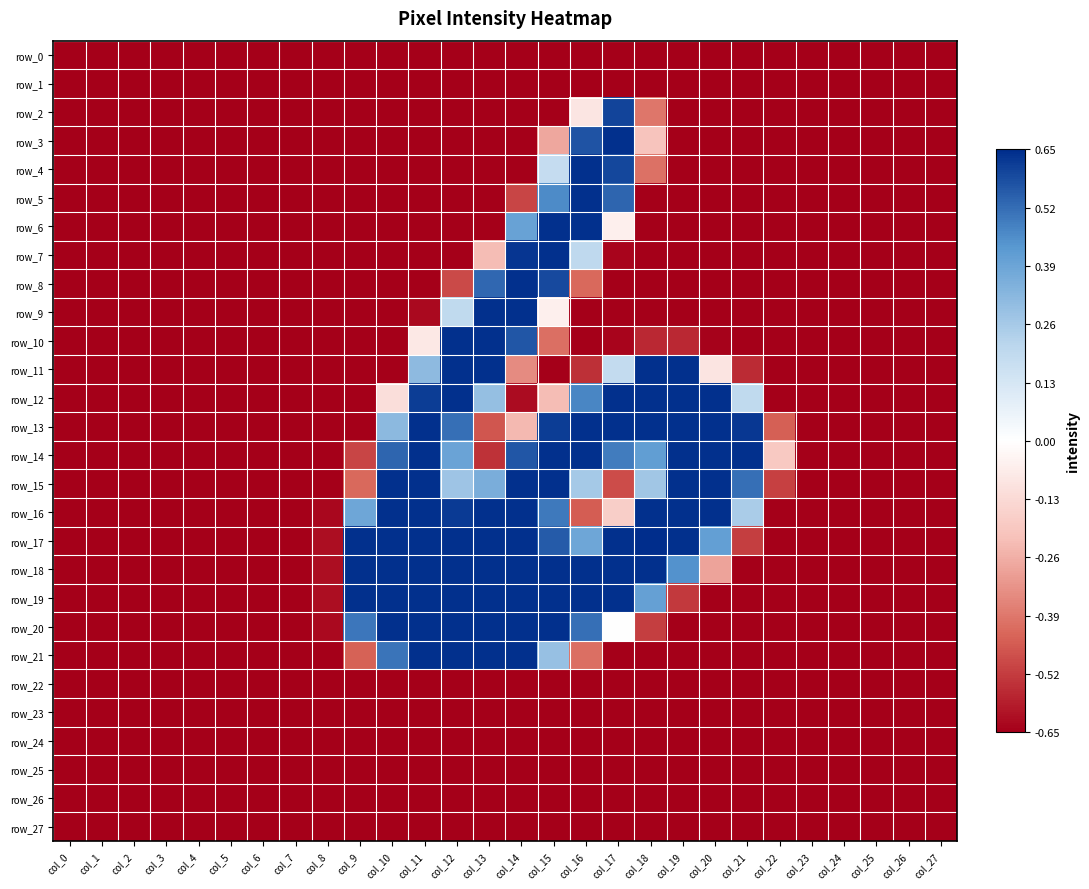

Reading right to left, list all the values displayed in this chart.

row_0: col_27=-0.7	col_26=-0.7	col_25=-0.7	col_24=-0.7	col_23=-0.7	col_22=-0.7	col_21=-0.7	col_20=-0.7	col_19=-0.7	col_18=-0.7	col_17=-0.7	col_16=-0.7	col_15=-0.7	col_14=-0.7	col_13=-0.7	col_12=-0.7	col_11=-0.7	col_10=-0.7	col_9=-0.7	col_8=-0.7	col_7=-0.7	col_6=-0.7	col_5=-0.7	col_4=-0.7	col_3=-0.7	col_2=-0.7	col_1=-0.7	col_0=-0.7
row_1: col_27=-0.7	col_26=-0.7	col_25=-0.7	col_24=-0.7	col_23=-0.7	col_22=-0.7	col_21=-0.7	col_20=-0.7	col_19=-0.7	col_18=-0.7	col_17=-0.7	col_16=-0.7	col_15=-0.7	col_14=-0.7	col_13=-0.7	col_12=-0.7	col_11=-0.7	col_10=-0.7	col_9=-0.7	col_8=-0.7	col_7=-0.7	col_6=-0.7	col_5=-0.7	col_4=-0.7	col_3=-0.7	col_2=-0.7	col_1=-0.7	col_0=-0.7
row_2: col_27=-0.7	col_26=-0.7	col_25=-0.7	col_24=-0.7	col_23=-0.7	col_22=-0.7	col_21=-0.7	col_20=-0.7	col_19=-0.7	col_18=-0.4	col_17=0.6	col_16=-0.1	col_15=-0.7	col_14=-0.7	col_13=-0.7	col_12=-0.7	col_11=-0.7	col_10=-0.7	col_9=-0.7	col_8=-0.7	col_7=-0.7	col_6=-0.7	col_5=-0.7	col_4=-0.7	col_3=-0.7	col_2=-0.7	col_1=-0.7	col_0=-0.7
row_3: col_27=-0.7	col_26=-0.7	col_25=-0.7	col_24=-0.7	col_23=-0.7	col_22=-0.7	col_21=-0.7	col_20=-0.7	col_19=-0.7	col_18=-0.2	col_17=0.6	col_16=0.6	col_15=-0.3	col_14=-0.7	col_13=-0.7	col_12=-0.7	col_11=-0.7	col_10=-0.7	col_9=-0.7	col_8=-0.7	col_7=-0.7	col_6=-0.7	col_5=-0.7	col_4=-0.7	col_3=-0.7	col_2=-0.7	col_1=-0.7	col_0=-0.7
row_4: col_27=-0.7	col_26=-0.7	col_25=-0.7	col_24=-0.7	col_23=-0.7	col_22=-0.7	col_21=-0.7	col_20=-0.7	col_19=-0.7	col_18=-0.4	col_17=0.6	col_16=0.6	col_15=0.2	col_14=-0.7	col_13=-0.7	col_12=-0.7	col_11=-0.7	col_10=-0.7	col_9=-0.7	col_8=-0.7	col_7=-0.7	col_6=-0.7	col_5=-0.7	col_4=-0.7	col_3=-0.7	col_2=-0.7	col_1=-0.7	col_0=-0.7
row_5: col_27=-0.7	col_26=-0.7	col_25=-0.7	col_24=-0.7	col_23=-0.7	col_22=-0.7	col_21=-0.7	col_20=-0.7	col_19=-0.7	col_18=-0.7	col_17=0.5	col_16=0.6	col_15=0.5	col_14=-0.5	col_13=-0.7	col_12=-0.7	col_11=-0.7	col_10=-0.7	col_9=-0.7	col_8=-0.7	col_7=-0.7	col_6=-0.7	col_5=-0.7	col_4=-0.7	col_3=-0.7	col_2=-0.7	col_1=-0.7	col_0=-0.7
row_6: col_27=-0.7	col_26=-0.7	col_25=-0.7	col_24=-0.7	col_23=-0.7	col_22=-0.7	col_21=-0.7	col_20=-0.7	col_19=-0.7	col_18=-0.7	col_17=-0.1	col_16=0.6	col_15=0.6	col_14=0.4	col_13=-0.7	col_12=-0.7	col_11=-0.7	col_10=-0.7	col_9=-0.7	col_8=-0.7	col_7=-0.7	col_6=-0.7	col_5=-0.7	col_4=-0.7	col_3=-0.7	col_2=-0.7	col_1=-0.7	col_0=-0.7
row_7: col_27=-0.7	col_26=-0.7	col_25=-0.7	col_24=-0.7	col_23=-0.7	col_22=-0.7	col_21=-0.7	col_20=-0.7	col_19=-0.7	col_18=-0.7	col_17=-0.6	col_16=0.2	col_15=0.6	col_14=0.6	col_13=-0.2	col_12=-0.7	col_11=-0.7	col_10=-0.7	col_9=-0.7	col_8=-0.7	col_7=-0.7	col_6=-0.7	col_5=-0.7	col_4=-0.7	col_3=-0.7	col_2=-0.7	col_1=-0.7	col_0=-0.7
row_8: col_27=-0.7	col_26=-0.7	col_25=-0.7	col_24=-0.7	col_23=-0.7	col_22=-0.7	col_21=-0.7	col_20=-0.7	col_19=-0.7	col_18=-0.7	col_17=-0.7	col_16=-0.4	col_15=0.6	col_14=0.6	col_13=0.5	col_12=-0.5	col_11=-0.7	col_10=-0.7	col_9=-0.7	col_8=-0.7	col_7=-0.7	col_6=-0.7	col_5=-0.7	col_4=-0.7	col_3=-0.7	col_2=-0.7	col_1=-0.7	col_0=-0.7
row_9: col_27=-0.7	col_26=-0.7	col_25=-0.7	col_24=-0.7	col_23=-0.7	col_22=-0.7	col_21=-0.7	col_20=-0.7	col_19=-0.7	col_18=-0.7	col_17=-0.7	col_16=-0.7	col_15=-0.1	col_14=0.6	col_13=0.6	col_12=0.2	col_11=-0.6	col_10=-0.7	col_9=-0.7	col_8=-0.7	col_7=-0.7	col_6=-0.7	col_5=-0.7	col_4=-0.7	col_3=-0.7	col_2=-0.7	col_1=-0.7	col_0=-0.7
row_10: col_27=-0.7	col_26=-0.7	col_25=-0.7	col_24=-0.7	col_23=-0.7	col_22=-0.7	col_21=-0.7	col_20=-0.6	col_19=-0.6	col_18=-0.6	col_17=-0.6	col_16=-0.7	col_15=-0.4	col_14=0.6	col_13=0.6	col_12=0.6	col_11=-0.1	col_10=-0.7	col_9=-0.7	col_8=-0.7	col_7=-0.7	col_6=-0.7	col_5=-0.7	col_4=-0.7	col_3=-0.7	col_2=-0.7	col_1=-0.7	col_0=-0.7
row_11: col_27=-0.7	col_26=-0.7	col_25=-0.7	col_24=-0.7	col_23=-0.7	col_22=-0.7	col_21=-0.6	col_20=-0.1	col_19=0.6	col_18=0.6	col_17=0.2	col_16=-0.5	col_15=-0.7	col_14=-0.3	col_13=0.6	col_12=0.6	col_11=0.3	col_10=-0.7	col_9=-0.7	col_8=-0.7	col_7=-0.7	col_6=-0.7	col_5=-0.7	col_4=-0.7	col_3=-0.7	col_2=-0.7	col_1=-0.7	col_0=-0.7
row_12: col_27=-0.7	col_26=-0.7	col_25=-0.7	col_24=-0.7	col_23=-0.7	col_22=-0.7	col_21=0.2	col_20=0.6	col_19=0.6	col_18=0.6	col_17=0.6	col_16=0.5	col_15=-0.2	col_14=-0.6	col_13=0.3	col_12=0.6	col_11=0.6	col_10=-0.1	col_9=-0.7	col_8=-0.7	col_7=-0.7	col_6=-0.7	col_5=-0.7	col_4=-0.7	col_3=-0.7	col_2=-0.7	col_1=-0.7	col_0=-0.7
row_13: col_27=-0.7	col_26=-0.7	col_25=-0.7	col_24=-0.7	col_23=-0.7	col_22=-0.4	col_21=0.6	col_20=0.6	col_19=0.6	col_18=0.6	col_17=0.6	col_16=0.6	col_15=0.6	col_14=-0.2	col_13=-0.5	col_12=0.5	col_11=0.6	col_10=0.3	col_9=-0.7	col_8=-0.7	col_7=-0.7	col_6=-0.7	col_5=-0.7	col_4=-0.7	col_3=-0.7	col_2=-0.7	col_1=-0.7	col_0=-0.7
row_14: col_27=-0.7	col_26=-0.7	col_25=-0.7	col_24=-0.7	col_23=-0.7	col_22=-0.2	col_21=0.6	col_20=0.6	col_19=0.6	col_18=0.4	col_17=0.5	col_16=0.6	col_15=0.6	col_14=0.6	col_13=-0.5	col_12=0.4	col_11=0.6	col_10=0.5	col_9=-0.5	col_8=-0.7	col_7=-0.7	col_6=-0.7	col_5=-0.7	col_4=-0.7	col_3=-0.7	col_2=-0.7	col_1=-0.7	col_0=-0.7
row_15: col_27=-0.7	col_26=-0.7	col_25=-0.7	col_24=-0.7	col_23=-0.7	col_22=-0.5	col_21=0.5	col_20=0.6	col_19=0.6	col_18=0.3	col_17=-0.5	col_16=0.3	col_15=0.6	col_14=0.6	col_13=0.4	col_12=0.3	col_11=0.6	col_10=0.6	col_9=-0.4	col_8=-0.7	col_7=-0.7	col_6=-0.7	col_5=-0.7	col_4=-0.7	col_3=-0.7	col_2=-0.7	col_1=-0.7	col_0=-0.7
row_16: col_27=-0.7	col_26=-0.7	col_25=-0.7	col_24=-0.7	col_23=-0.7	col_22=-0.7	col_21=0.3	col_20=0.6	col_19=0.6	col_18=0.6	col_17=-0.2	col_16=-0.5	col_15=0.5	col_14=0.6	col_13=0.6	col_12=0.6	col_11=0.6	col_10=0.6	col_9=0.4	col_8=-0.6	col_7=-0.7	col_6=-0.7	col_5=-0.7	col_4=-0.7	col_3=-0.7	col_2=-0.7	col_1=-0.7	col_0=-0.7
row_17: col_27=-0.7	col_26=-0.7	col_25=-0.7	col_24=-0.7	col_23=-0.7	col_22=-0.7	col_21=-0.5	col_20=0.4	col_19=0.6	col_18=0.7	col_17=0.6	col_16=0.4	col_15=0.6	col_14=0.6	col_13=0.6	col_12=0.6	col_11=0.6	col_10=0.6	col_9=0.6	col_8=-0.6	col_7=-0.7	col_6=-0.7	col_5=-0.7	col_4=-0.7	col_3=-0.7	col_2=-0.7	col_1=-0.7	col_0=-0.7
row_18: col_27=-0.7	col_26=-0.7	col_25=-0.7	col_24=-0.7	col_23=-0.7	col_22=-0.7	col_21=-0.7	col_20=-0.3	col_19=0.4	col_18=0.6	col_17=0.6	col_16=0.6	col_15=0.6	col_14=0.6	col_13=0.6	col_12=0.6	col_11=0.6	col_10=0.6	col_9=0.6	col_8=-0.6	col_7=-0.7	col_6=-0.7	col_5=-0.7	col_4=-0.7	col_3=-0.7	col_2=-0.7	col_1=-0.7	col_0=-0.7
row_19: col_27=-0.7	col_26=-0.7	col_25=-0.7	col_24=-0.7	col_23=-0.7	col_22=-0.7	col_21=-0.7	col_20=-0.7	col_19=-0.5	col_18=0.4	col_17=0.6	col_16=0.6	col_15=0.6	col_14=0.6	col_13=0.6	col_12=0.6	col_11=0.6	col_10=0.6	col_9=0.6	col_8=-0.6	col_7=-0.7	col_6=-0.7	col_5=-0.7	col_4=-0.7	col_3=-0.7	col_2=-0.7	col_1=-0.7	col_0=-0.7
row_20: col_27=-0.7	col_26=-0.7	col_25=-0.7	col_24=-0.7	col_23=-0.7	col_22=-0.7	col_21=-0.7	col_20=-0.7	col_19=-0.7	col_18=-0.5	col_17=0.0	col_16=0.5	col_15=0.6	col_14=0.6	col_13=0.6	col_12=0.6	col_11=0.6	col_10=0.6	col_9=0.5	col_8=-0.6	col_7=-0.7	col_6=-0.7	col_5=-0.7	col_4=-0.7	col_3=-0.7	col_2=-0.7	col_1=-0.7	col_0=-0.7
row_21: col_27=-0.7	col_26=-0.7	col_25=-0.7	col_24=-0.7	col_23=-0.7	col_22=-0.7	col_21=-0.7	col_20=-0.7	col_19=-0.7	col_18=-0.7	col_17=-0.7	col_16=-0.4	col_15=0.3	col_14=0.6	col_13=0.6	col_12=0.6	col_11=0.6	col_10=0.5	col_9=-0.4	col_8=-0.7	col_7=-0.7	col_6=-0.7	col_5=-0.7	col_4=-0.7	col_3=-0.7	col_2=-0.7	col_1=-0.7	col_0=-0.7
row_22: col_27=-0.7	col_26=-0.7	col_25=-0.7	col_24=-0.7	col_23=-0.7	col_22=-0.7	col_21=-0.7	col_20=-0.7	col_19=-0.7	col_18=-0.7	col_17=-0.7	col_16=-0.7	col_15=-0.7	col_14=-0.7	col_13=-0.7	col_12=-0.7	col_11=-0.7	col_10=-0.7	col_9=-0.7	col_8=-0.7	col_7=-0.7	col_6=-0.7	col_5=-0.7	col_4=-0.7	col_3=-0.7	col_2=-0.7	col_1=-0.7	col_0=-0.7
row_23: col_27=-0.7	col_26=-0.7	col_25=-0.7	col_24=-0.7	col_23=-0.7	col_22=-0.7	col_21=-0.7	col_20=-0.7	col_19=-0.7	col_18=-0.7	col_17=-0.7	col_16=-0.7	col_15=-0.7	col_14=-0.7	col_13=-0.7	col_12=-0.7	col_11=-0.7	col_10=-0.7	col_9=-0.7	col_8=-0.7	col_7=-0.7	col_6=-0.7	col_5=-0.7	col_4=-0.7	col_3=-0.7	col_2=-0.7	col_1=-0.7	col_0=-0.7
row_24: col_27=-0.7	col_26=-0.7	col_25=-0.7	col_24=-0.7	col_23=-0.7	col_22=-0.7	col_21=-0.7	col_20=-0.7	col_19=-0.7	col_18=-0.7	col_17=-0.7	col_16=-0.7	col_15=-0.7	col_14=-0.7	col_13=-0.7	col_12=-0.7	col_11=-0.7	col_10=-0.7	col_9=-0.7	col_8=-0.7	col_7=-0.7	col_6=-0.7	col_5=-0.7	col_4=-0.7	col_3=-0.7	col_2=-0.7	col_1=-0.7	col_0=-0.7
row_25: col_27=-0.7	col_26=-0.7	col_25=-0.7	col_24=-0.7	col_23=-0.7	col_22=-0.7	col_21=-0.7	col_20=-0.7	col_19=-0.7	col_18=-0.7	col_17=-0.7	col_16=-0.7	col_15=-0.7	col_14=-0.7	col_13=-0.7	col_12=-0.7	col_11=-0.7	col_10=-0.7	col_9=-0.7	col_8=-0.7	col_7=-0.7	col_6=-0.7	col_5=-0.7	col_4=-0.7	col_3=-0.7	col_2=-0.7	col_1=-0.7	col_0=-0.7
row_26: col_27=-0.7	col_26=-0.7	col_25=-0.7	col_24=-0.7	col_23=-0.7	col_22=-0.7	col_21=-0.7	col_20=-0.7	col_19=-0.7	col_18=-0.7	col_17=-0.7	col_16=-0.7	col_15=-0.7	col_14=-0.7	col_13=-0.7	col_12=-0.7	col_11=-0.7	col_10=-0.7	col_9=-0.7	col_8=-0.7	col_7=-0.7	col_6=-0.7	col_5=-0.7	col_4=-0.7	col_3=-0.7	col_2=-0.7	col_1=-0.7	col_0=-0.7
row_27: col_27=-0.7	col_26=-0.7	col_25=-0.7	col_24=-0.7	col_23=-0.7	col_22=-0.7	col_21=-0.7	col_20=-0.7	col_19=-0.7	col_18=-0.7	col_17=-0.7	col_16=-0.7	col_15=-0.7	col_14=-0.7	col_13=-0.7	col_12=-0.7	col_11=-0.7	col_10=-0.7	col_9=-0.7	col_8=-0.7	col_7=-0.7	col_6=-0.7	col_5=-0.7	col_4=-0.7	col_3=-0.7	col_2=-0.7	col_1=-0.7	col_0=-0.7